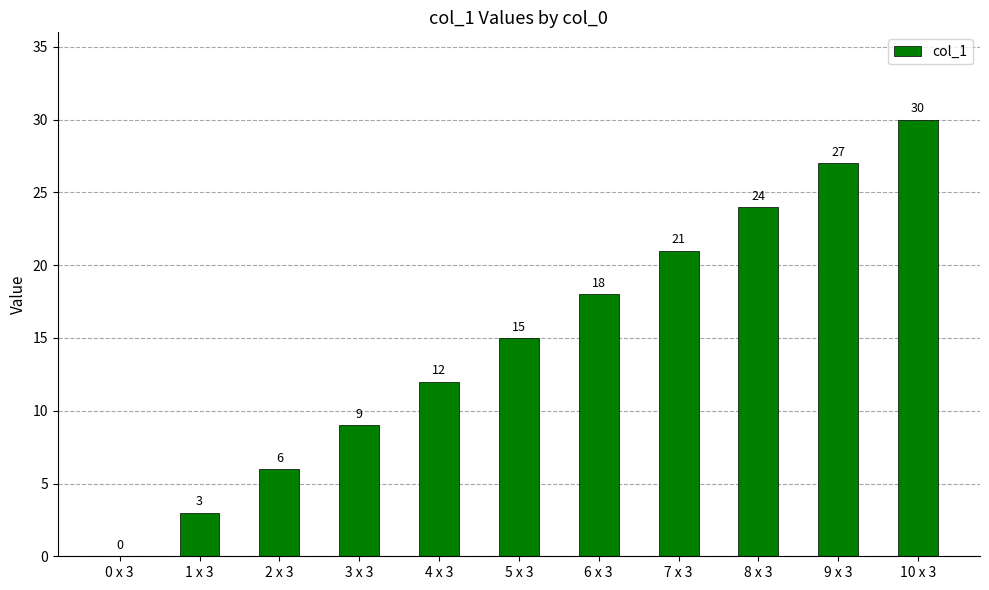

Between 2 x 3 and 5 x 3, which is larger?

5 x 3